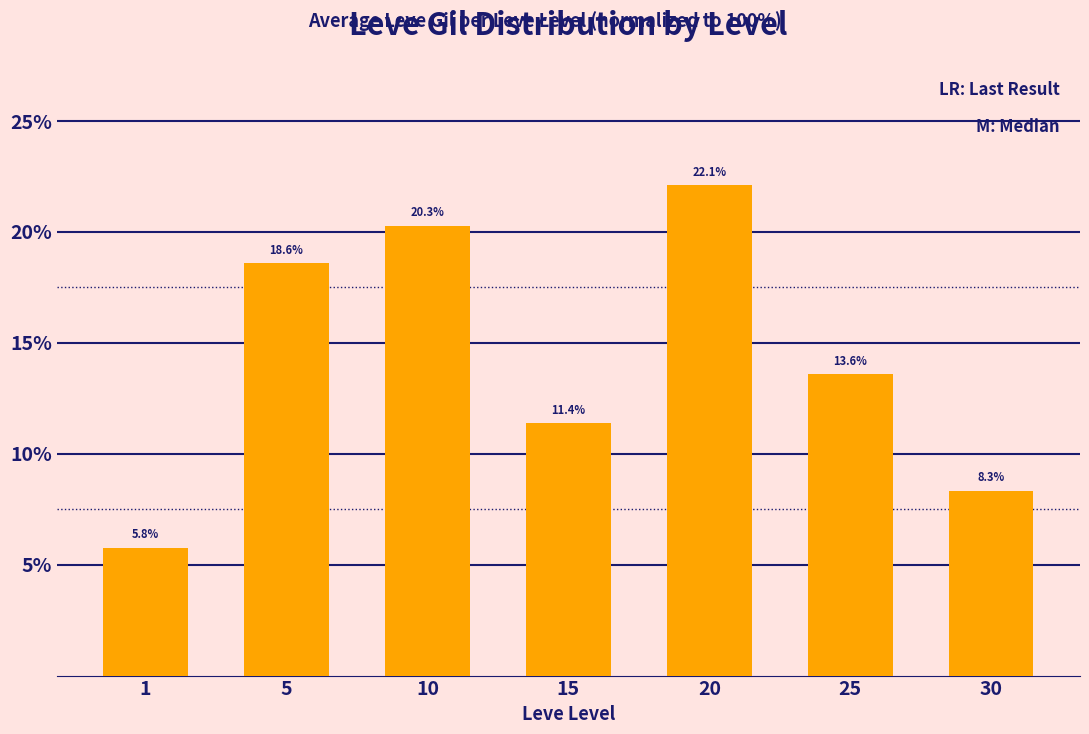

What is the value of the 2nd bar from the left?

18.6